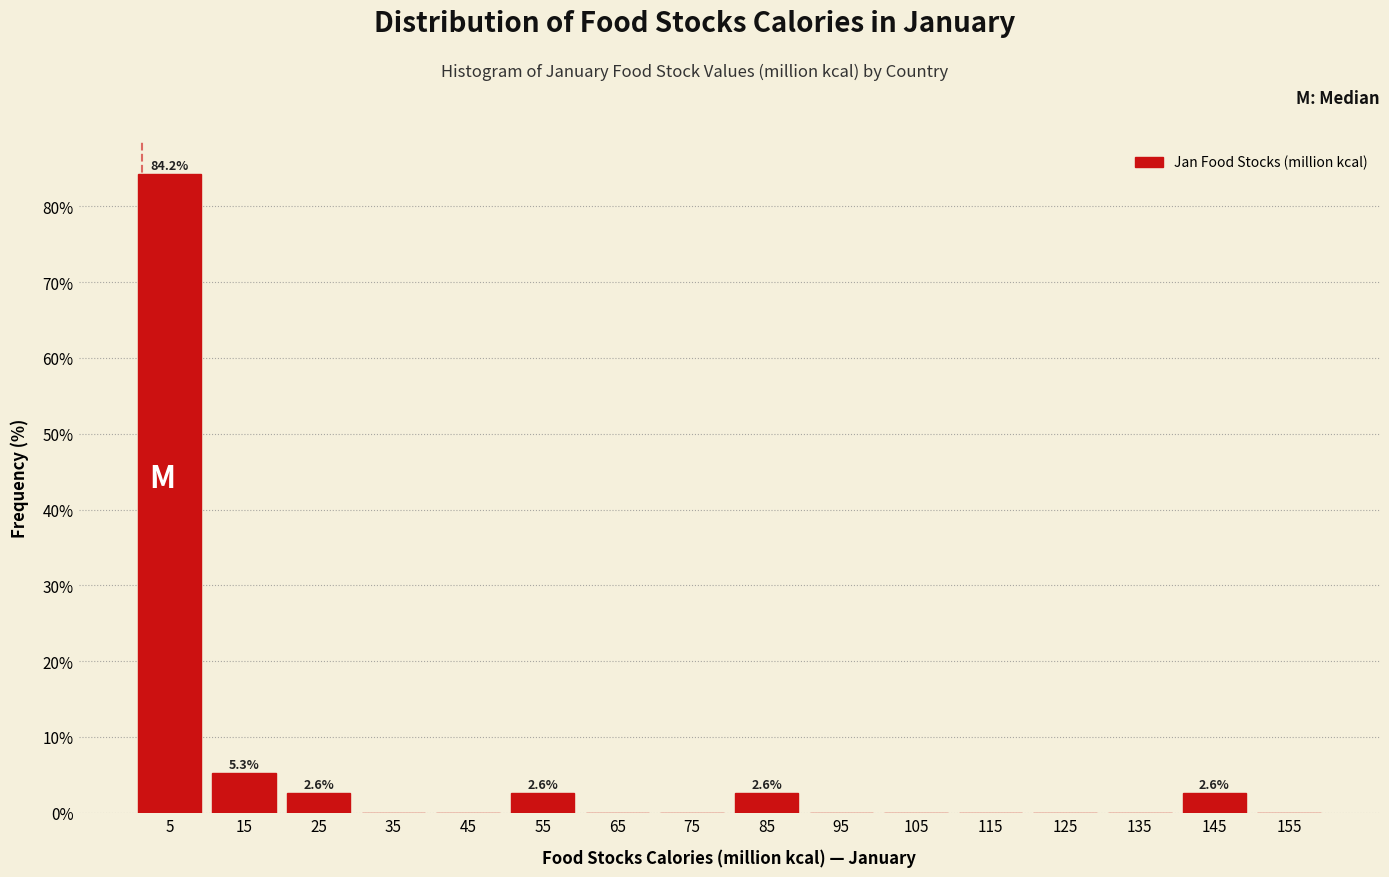

Over which range of the x-axis is the bar tallest?

0 to 10